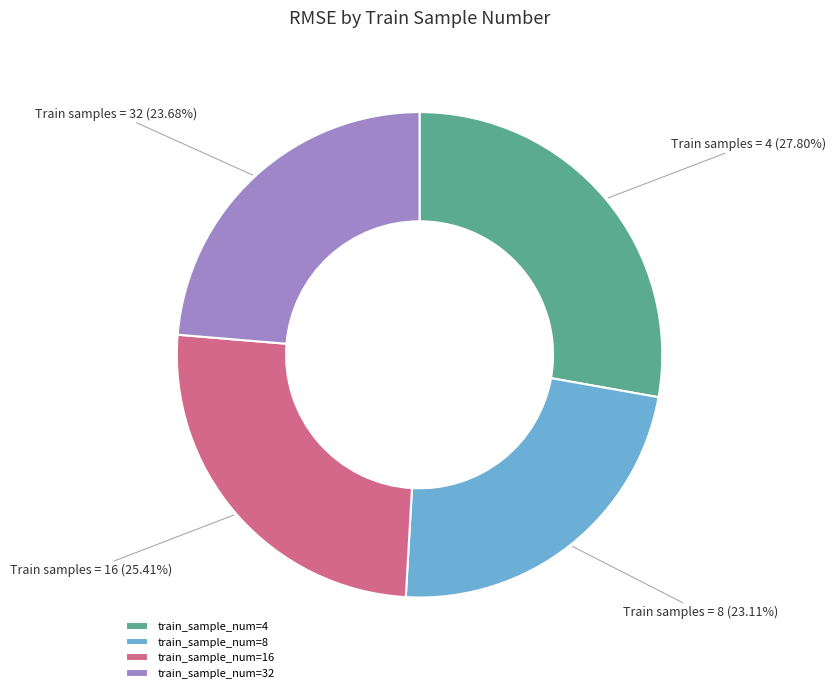

Is there any slice that represents more than half of the pie?

No